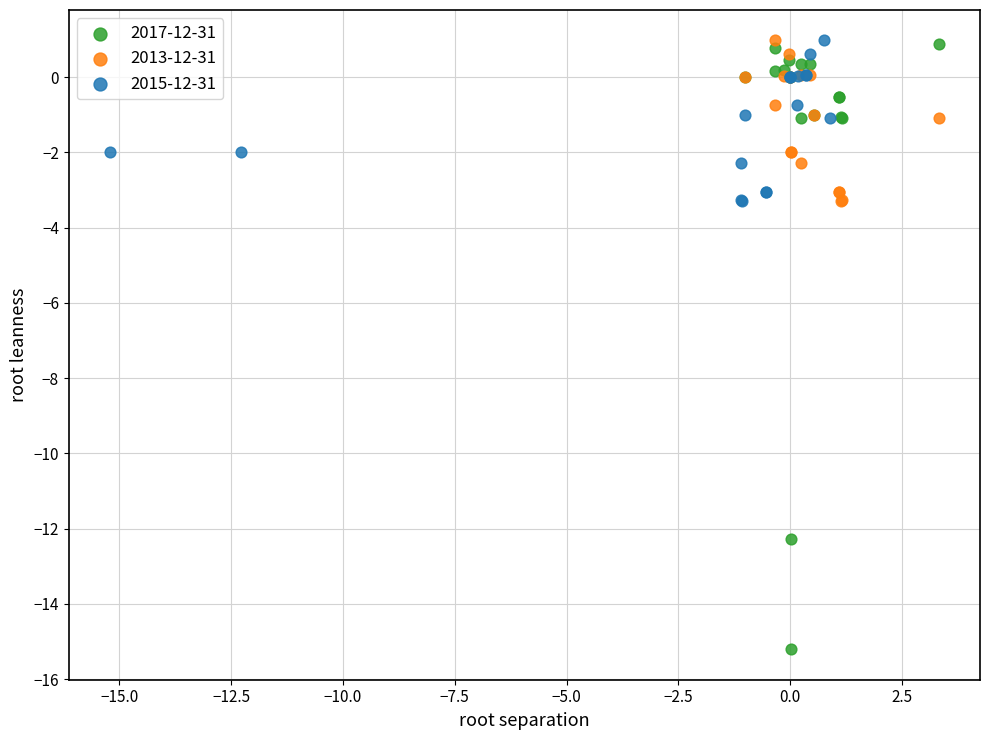

Which series has the largest Y range (max minus min)?

2017-12-31